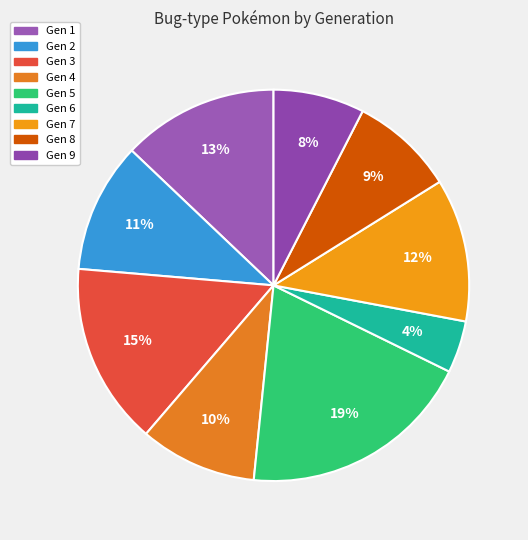

To the nearest percent, what is the average slice percentage?

11%